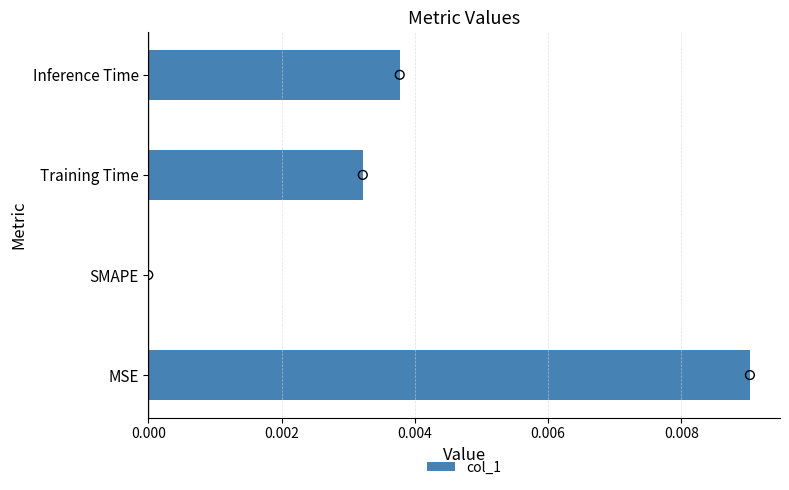

Which category has the highest value in the col_1 series?

MSE